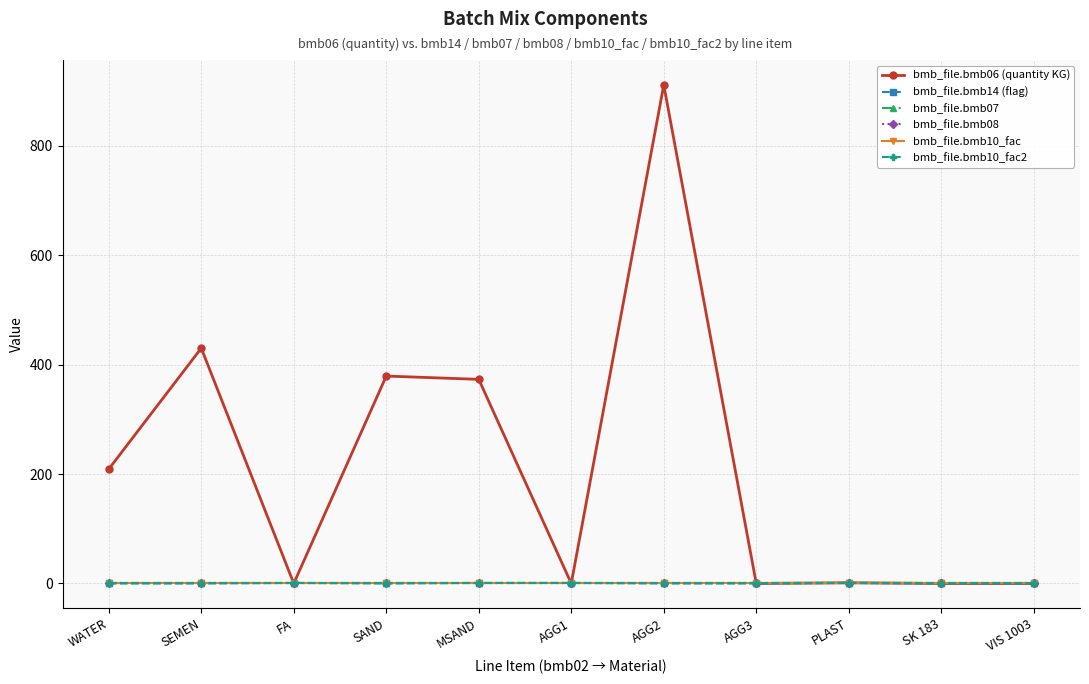

What is the label of the 3rd point from the right?

PLAST